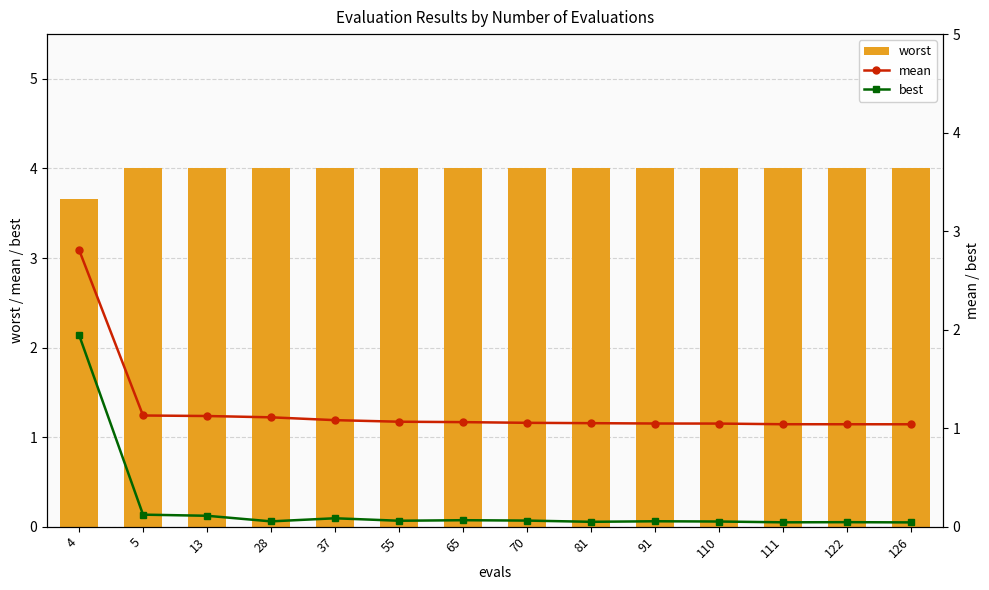

At 126, list the series in order from largest to smallest.

worst, mean, best